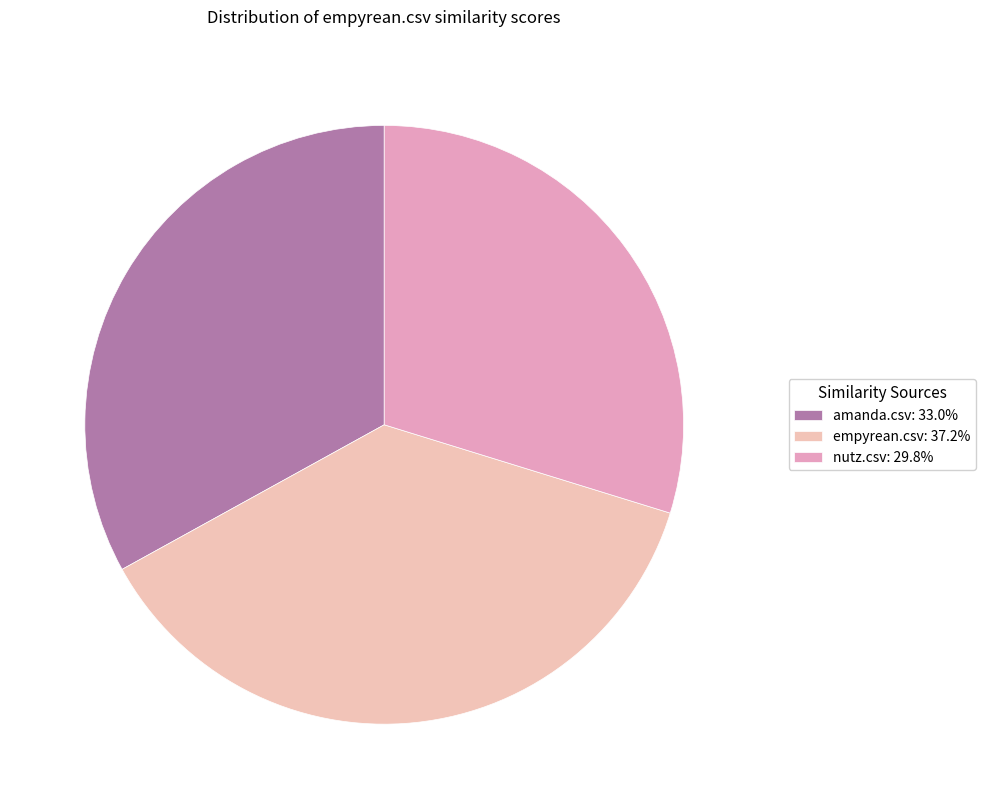

Which category has the smallest portion of the pie?

nutz.csv